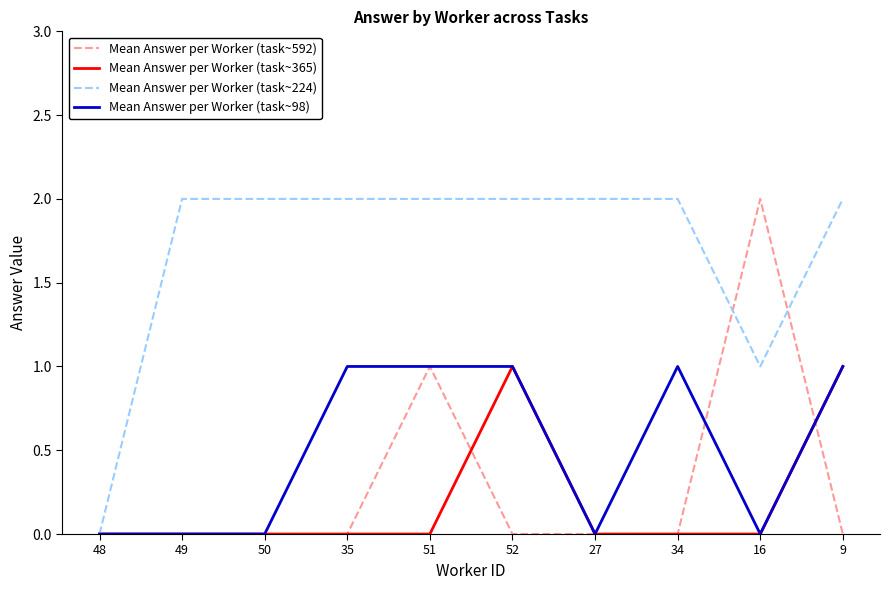

The Mean Answer per Worker (task~592) series shows 0 at 9. True or false?

True